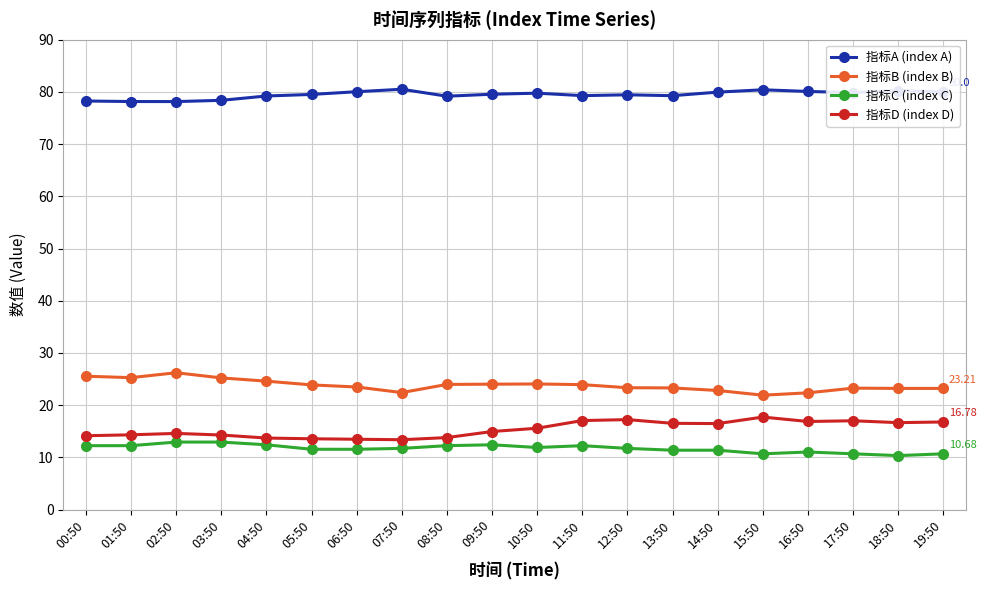

The value of 指标A (index A) at 02:50 is 133.2. True or false?

False